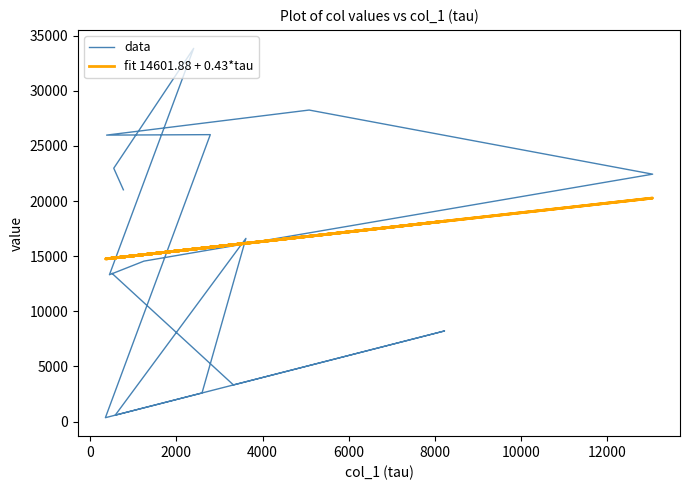

How many times do fit 14601.88 + 0.43*tau and data cross each other?

5